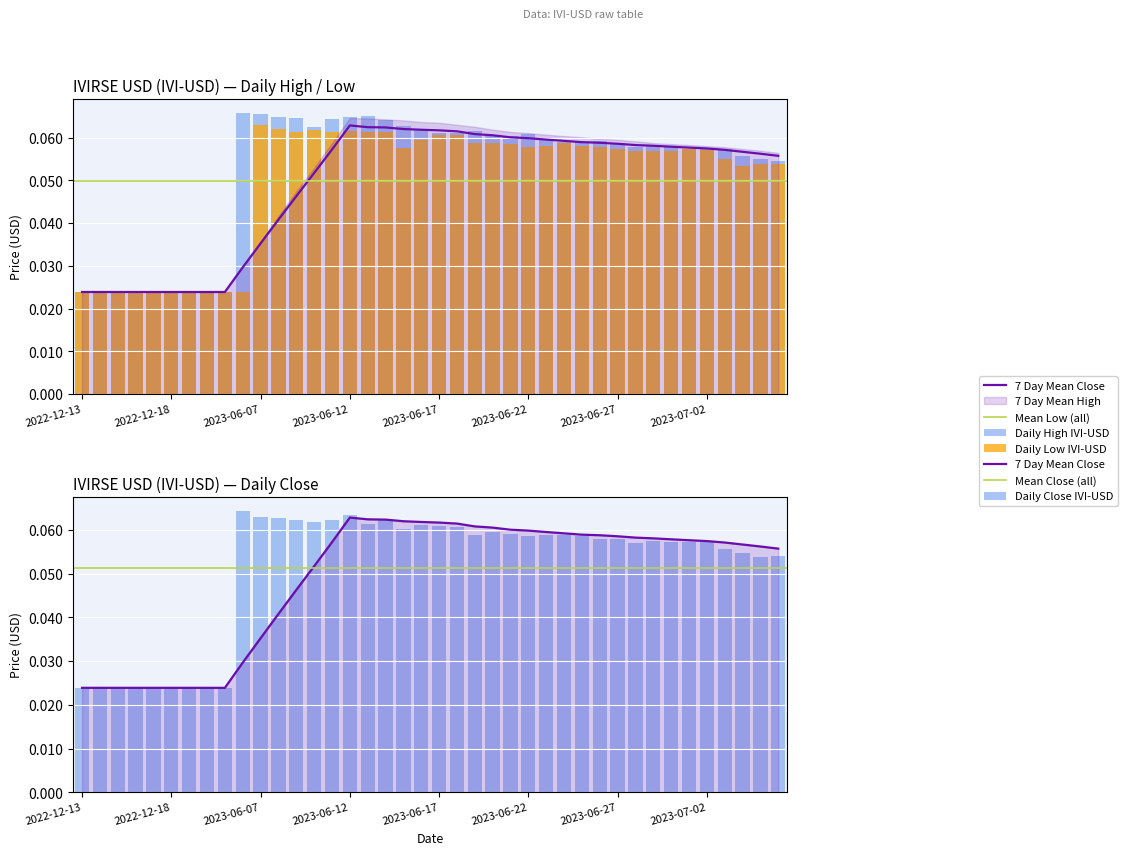

The value of Low at 2022-12-19 is 0.0. True or false?

False